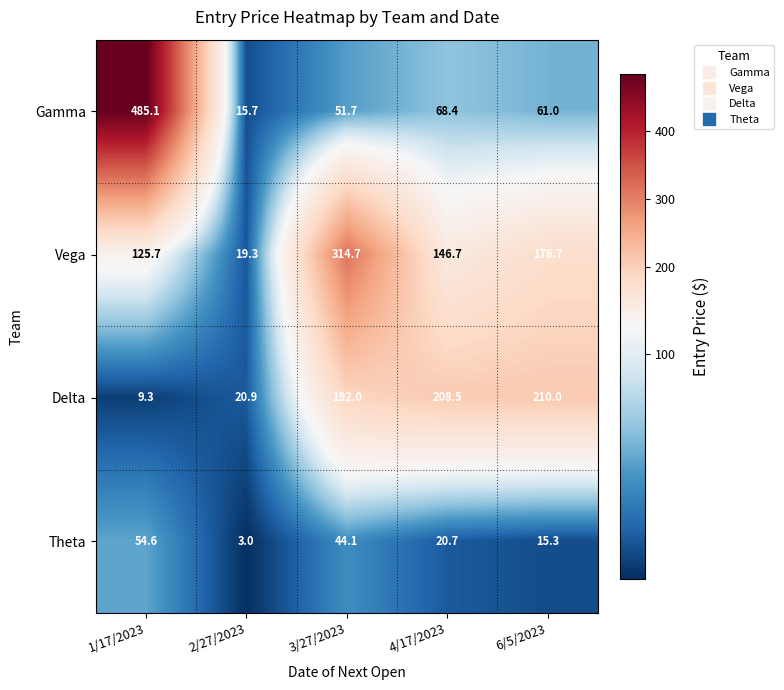

At which category is the sum across all series the highest?

1/17/2023